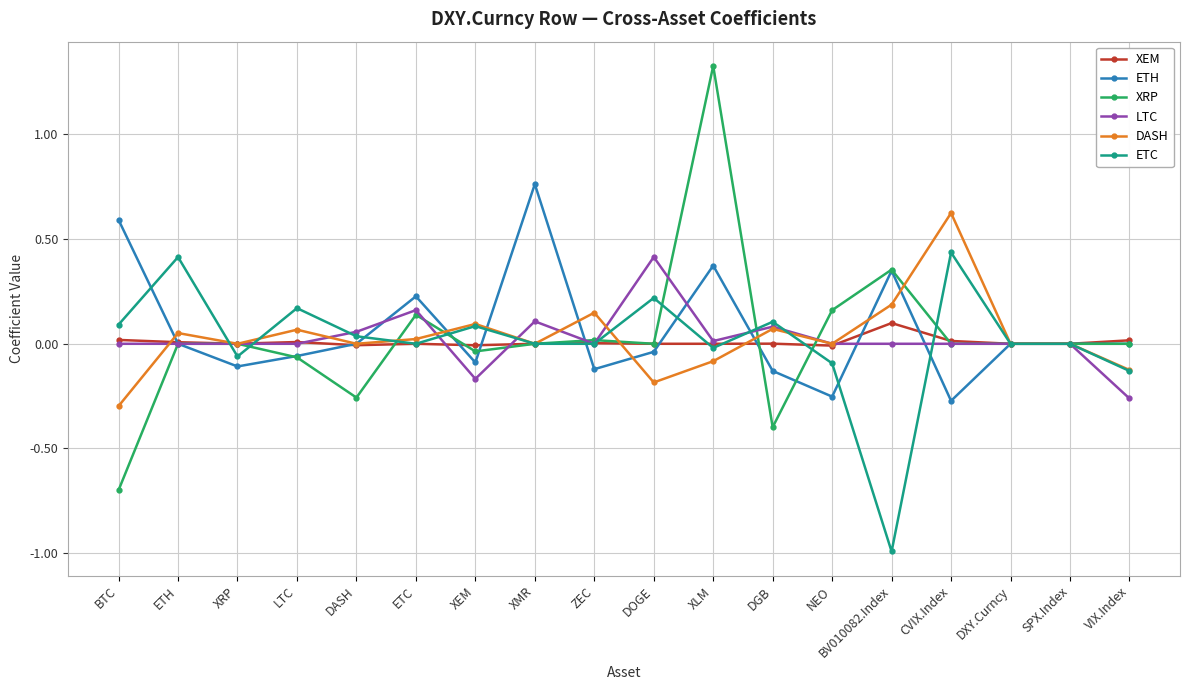

How many categories are shown in the chart?

18